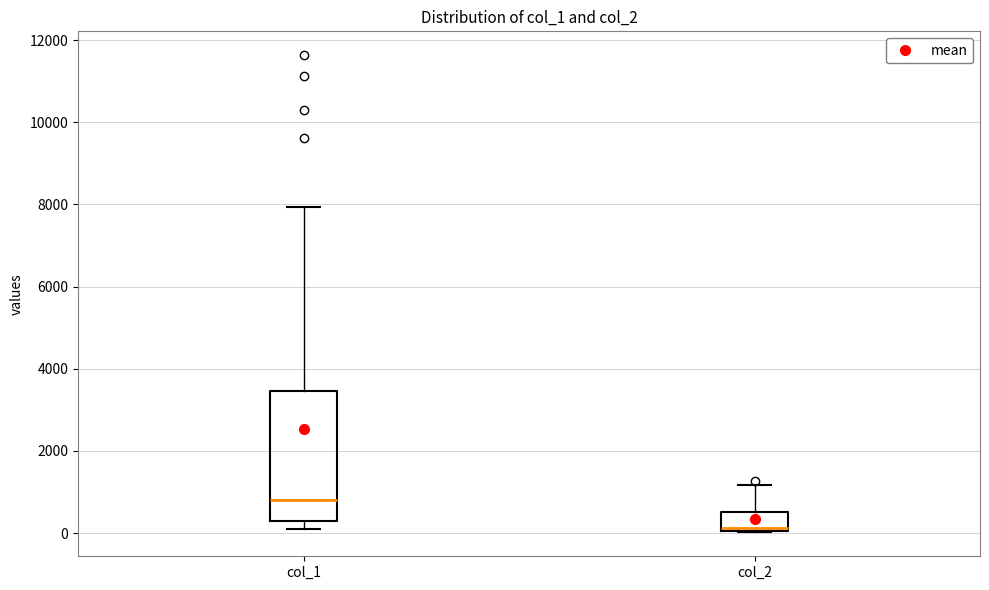

Reading left to right, read every box against the y-axis: the position of its median line, the range the box covers, and the ends of its whiskers. The values are not printed on the chart, so give them approximately, as read against the axis.

col_1: median 800, box 200 to 3400, whiskers 200 (just below the box's lower edge) to 8000
col_2: median 200, box 0 to 600, whiskers 0 to 1200